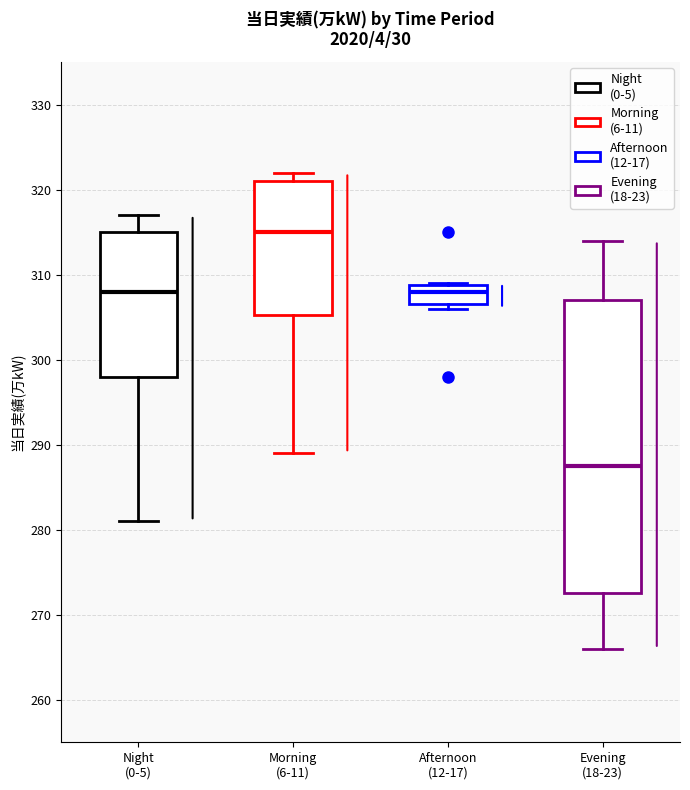

Which box's median line is the highest?

Morning (6-11)